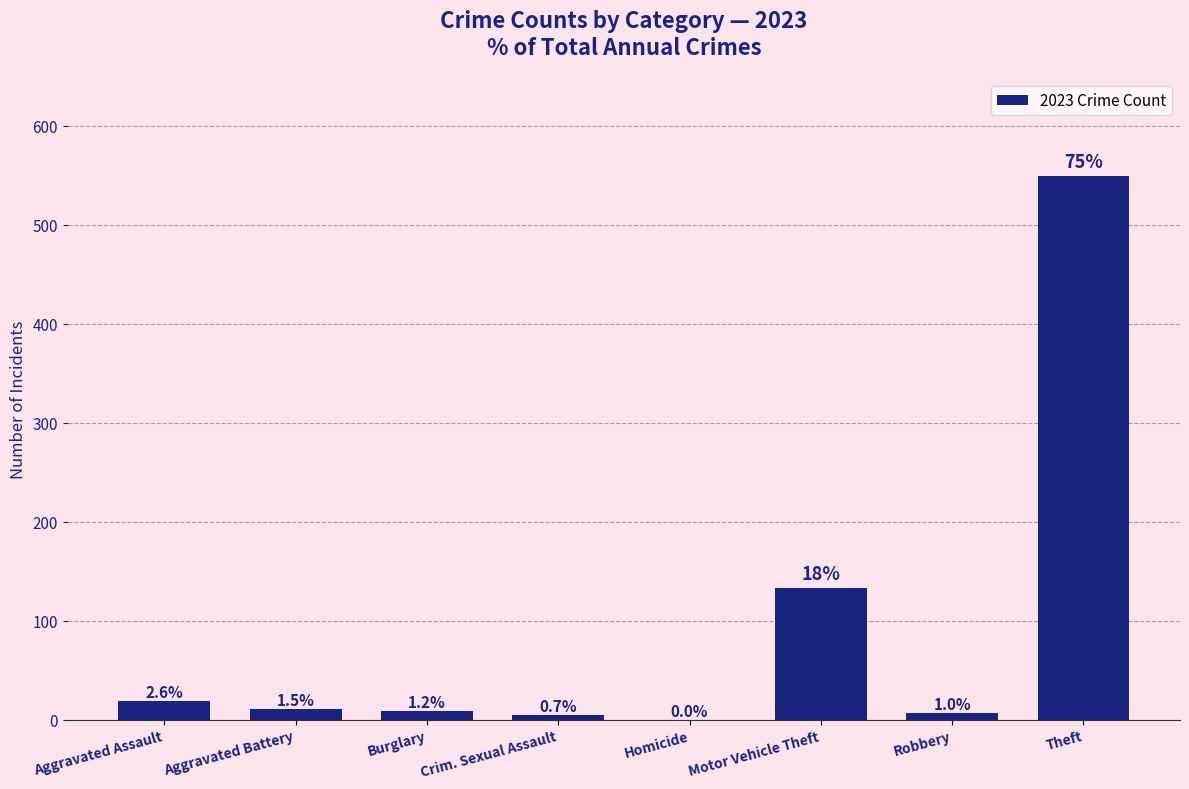

Reading left to right, what are all the values shown in this chart?

Aggravated Assault=19	Aggravated Battery=11	Burglary=9	Crim. Sexual Assault=5	Homicide=0	Motor Vehicle Theft=133	Robbery=7	Theft=549